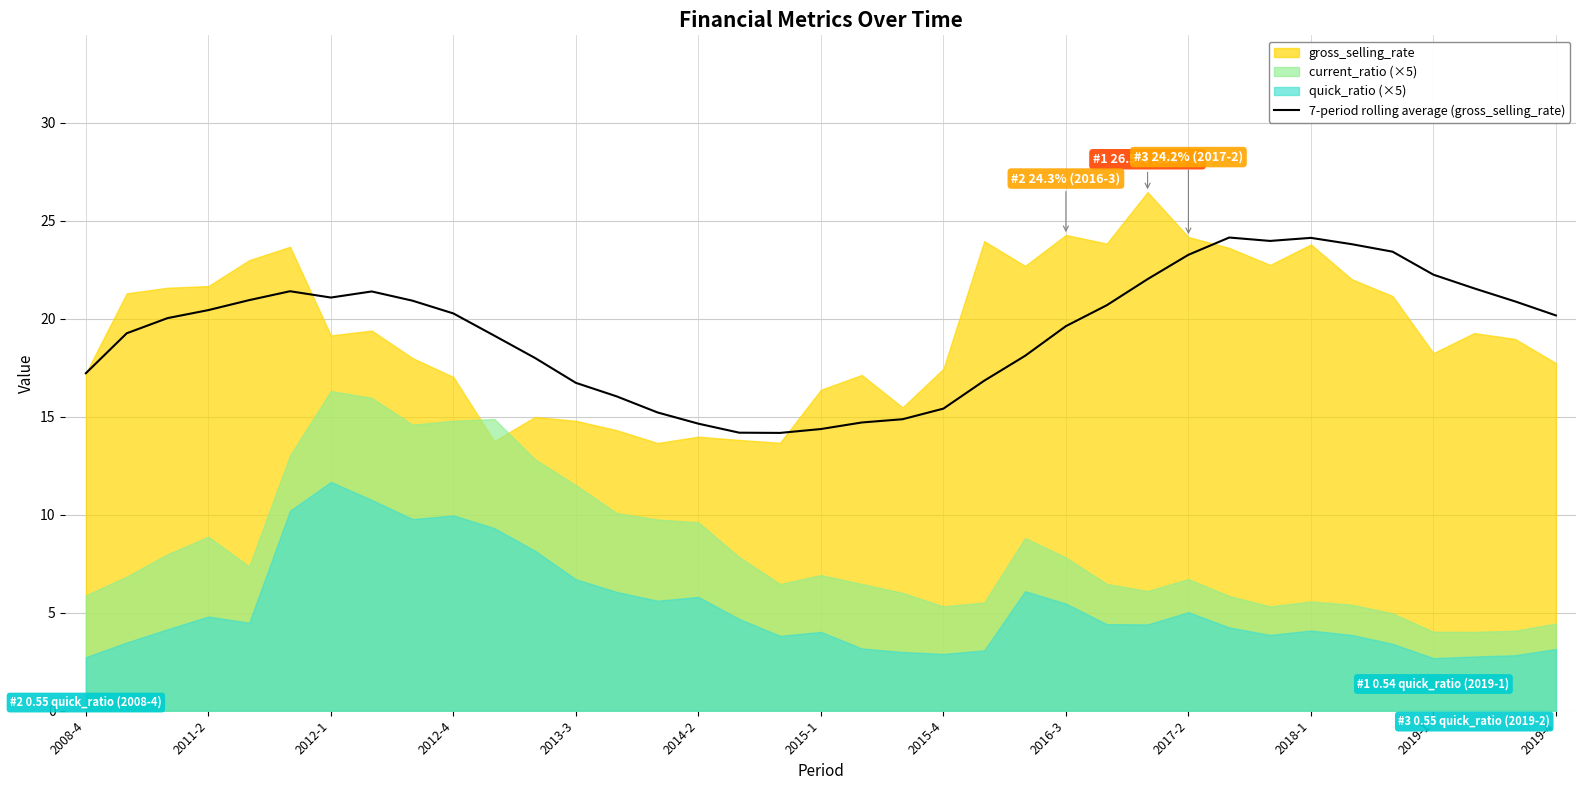

How many data points are less than 20?

17